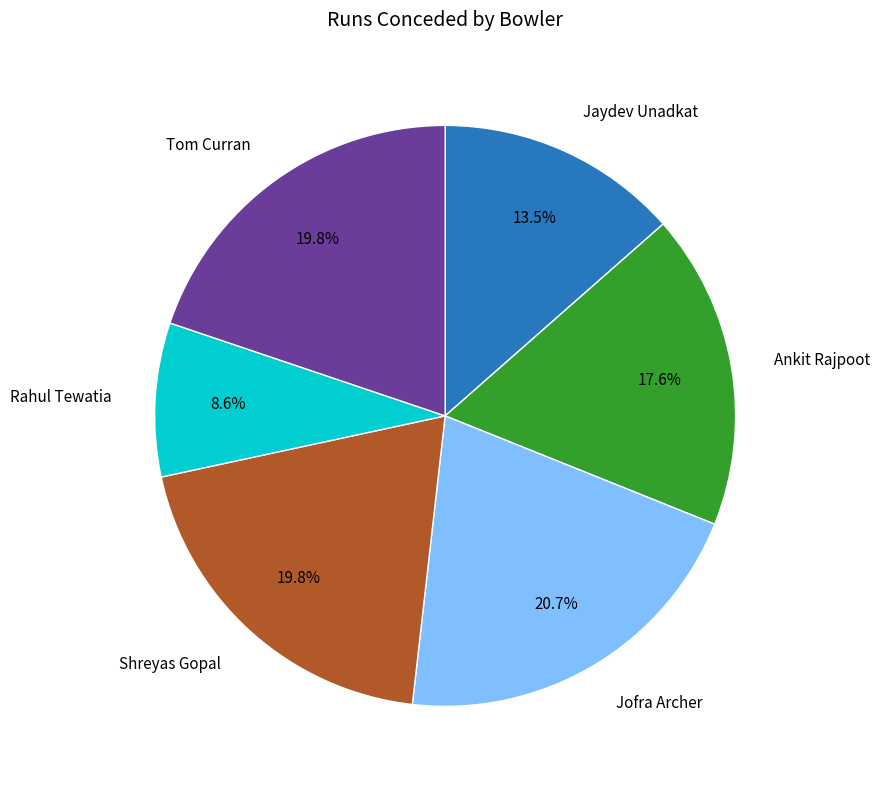

Does any single category account for the majority?

No